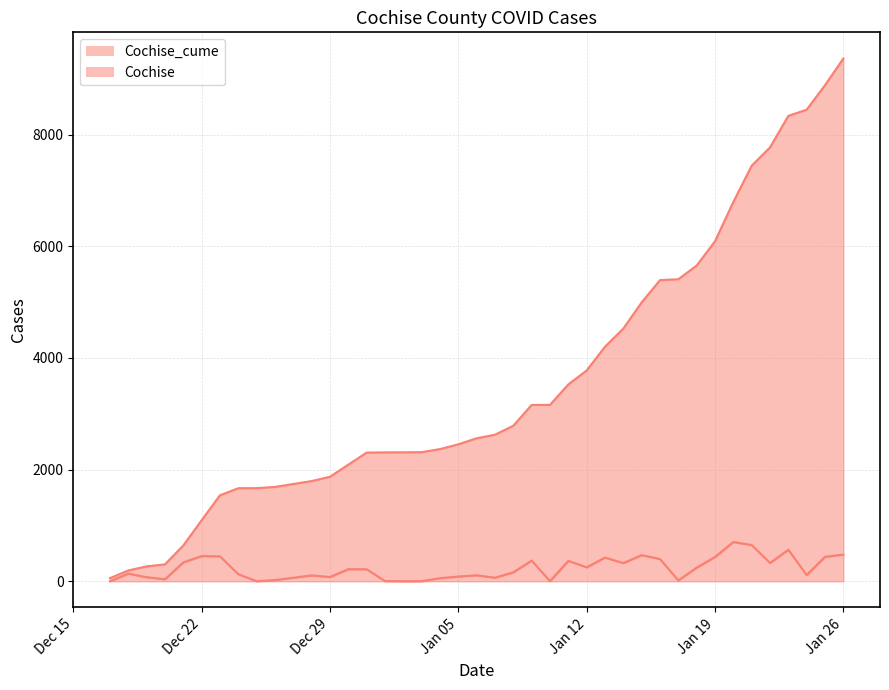

In Cochise, how many points are higher than both neighbors (excluding endpoints)?

11